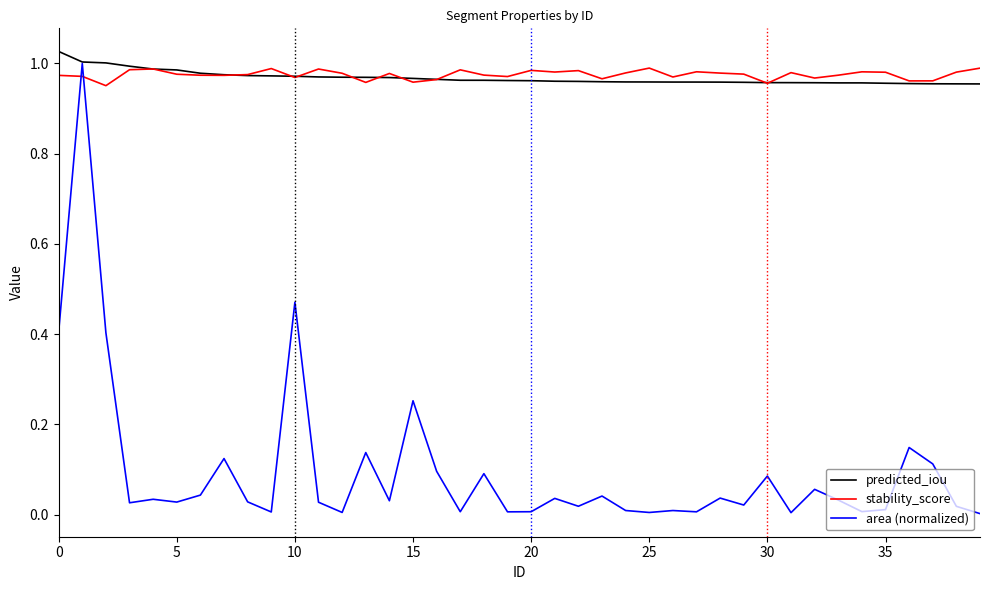

Which series ends up on top after the final intersection of area (normalized) and stability_score?

stability_score